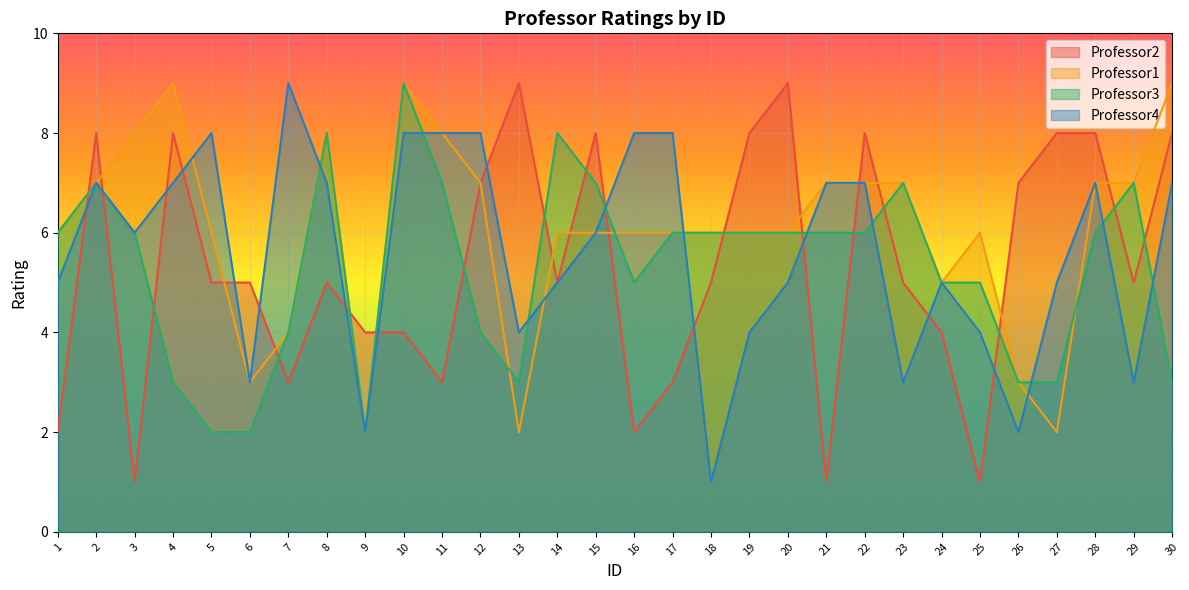

Between 5 and 14, which series saw the biggest shift?

Professor3